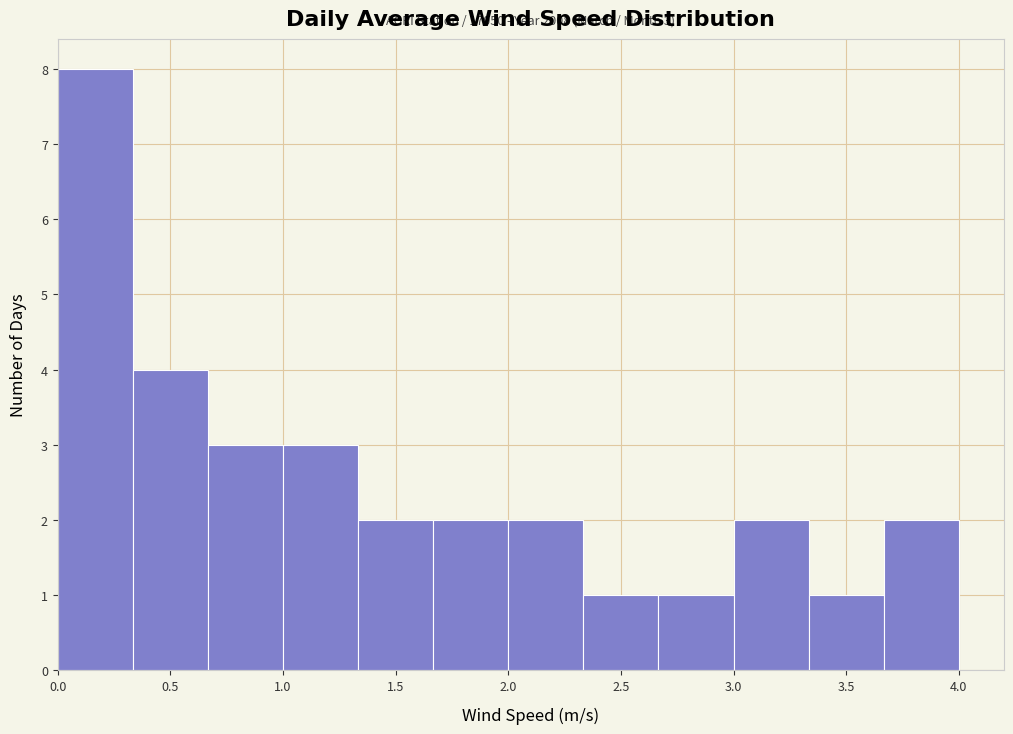

Which range on the x-axis has the tallest bar?

0.00 to 0.35